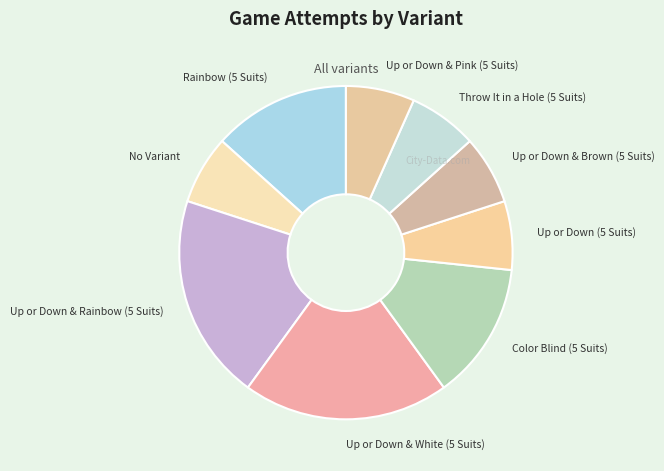

Does Up or Down & Pink (5 Suits) represent more than half of the total?

No